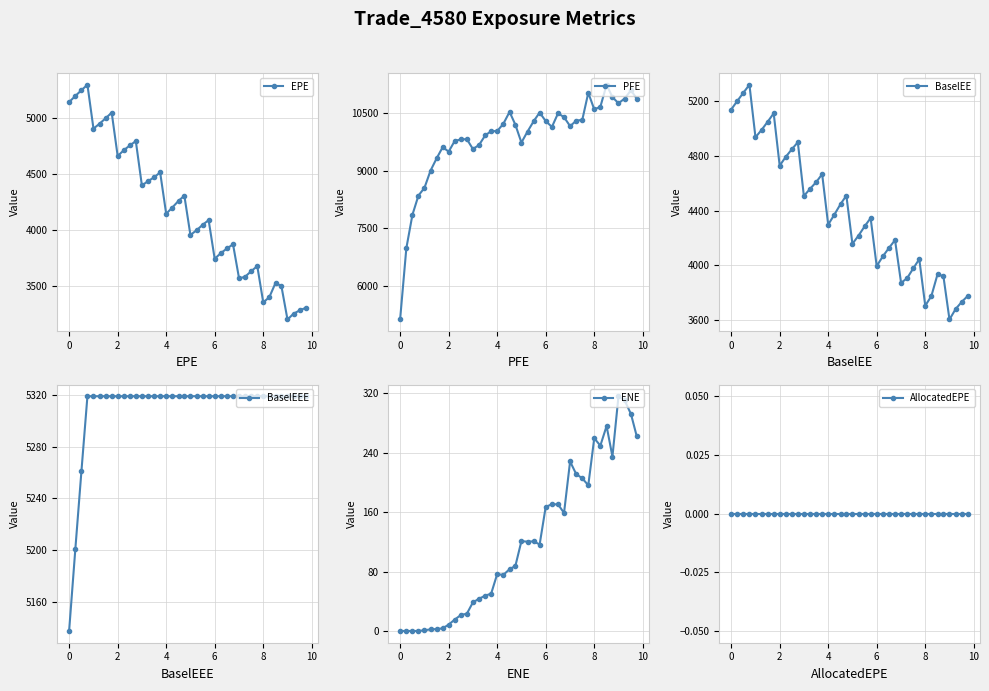

True or false: PFE has more than 2 interior local peaks.

True